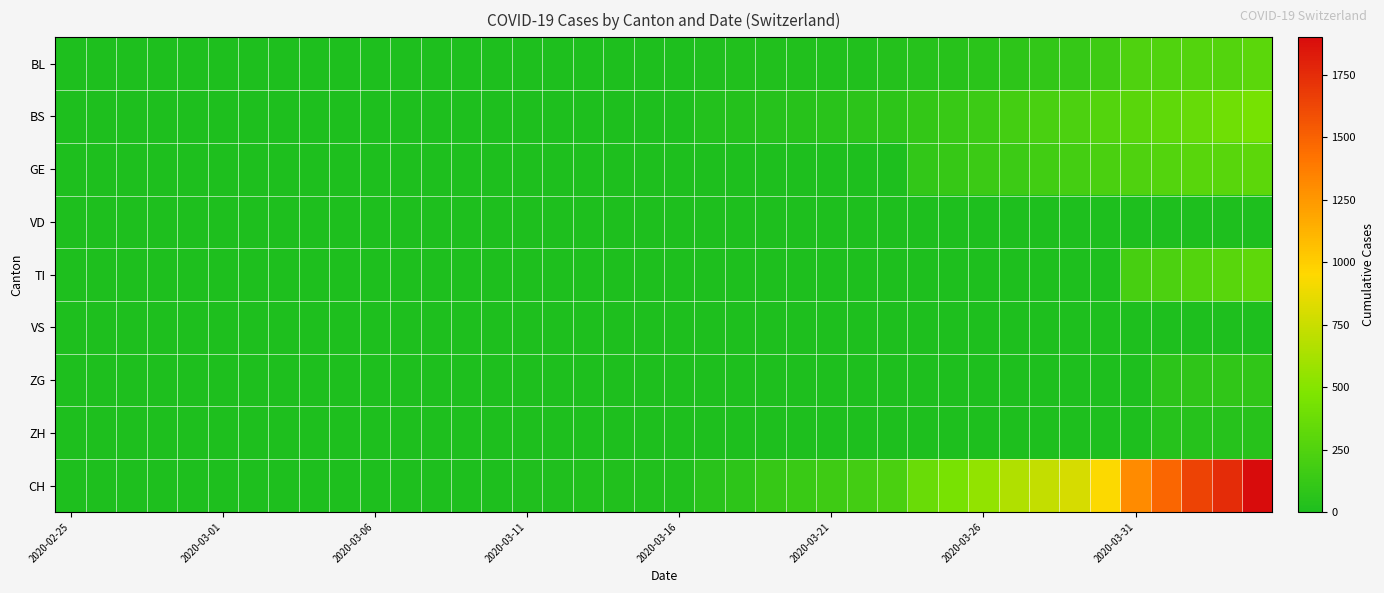

Which category has the lowest value across all series?

2020-02-25